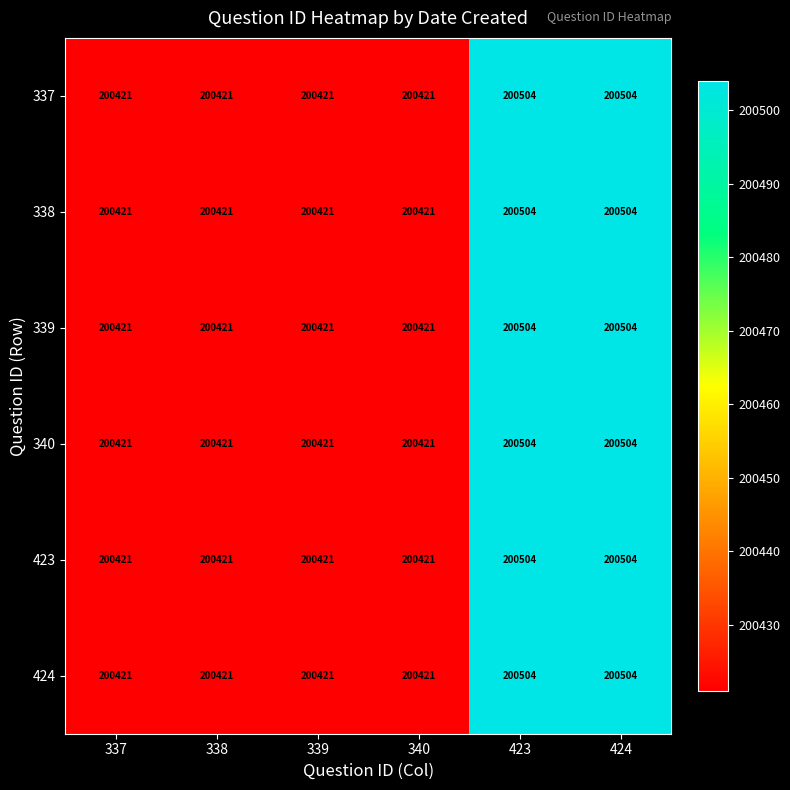

What is the total value across all series at 423?

1203024